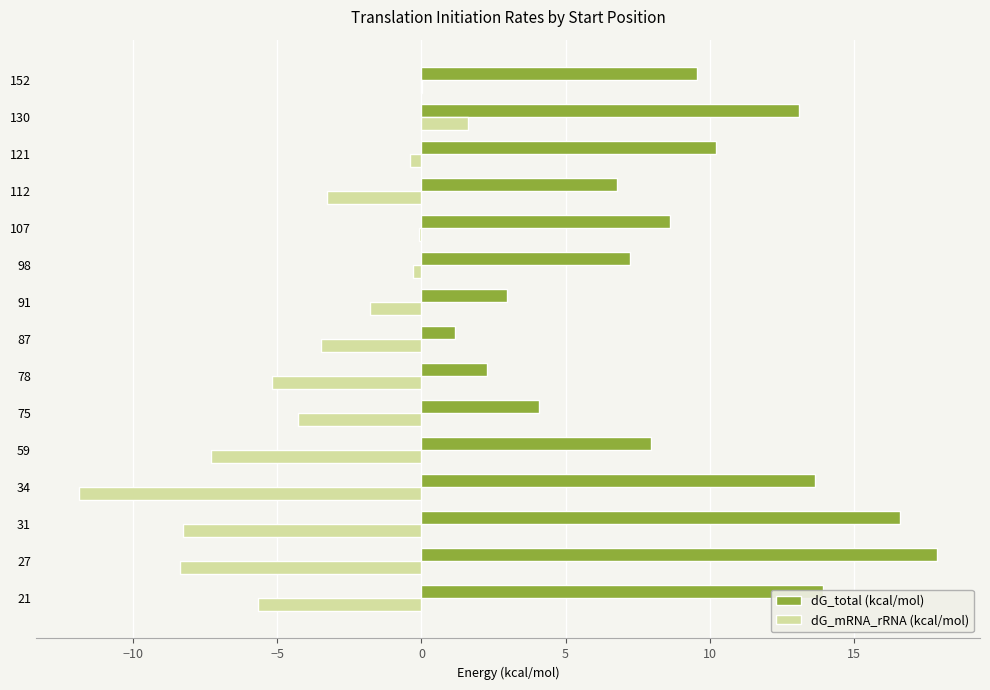

Which category has the highest value across all series?

27